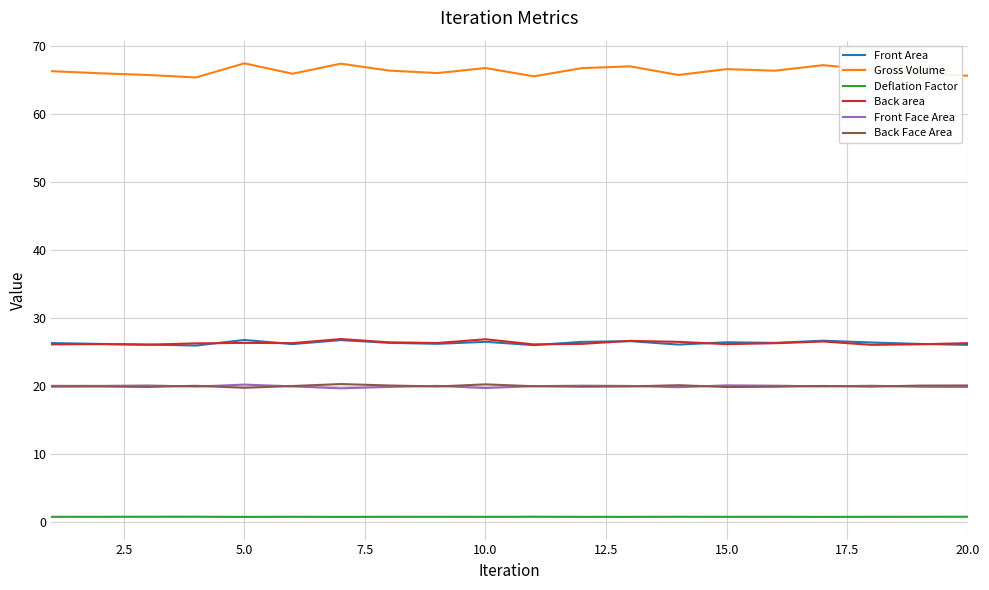

What is the maximum value for Gross Volume?

67.4